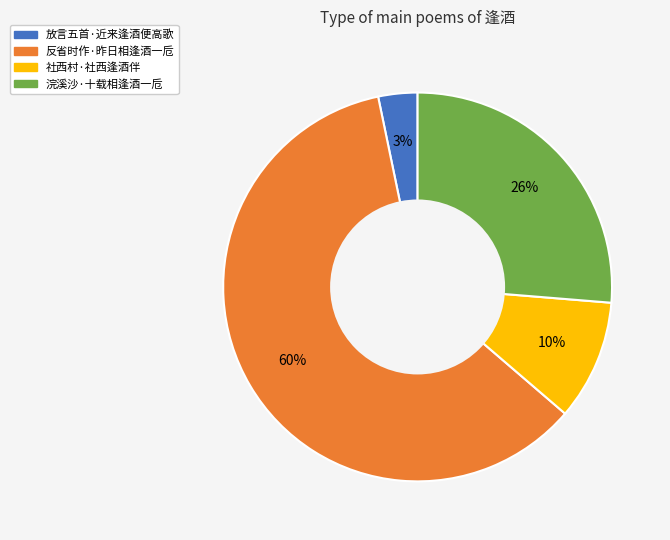

Is the sum of 社西村·社西逢酒伴 and 浣溪沙·十载相逢酒一卮 greater than half?

No